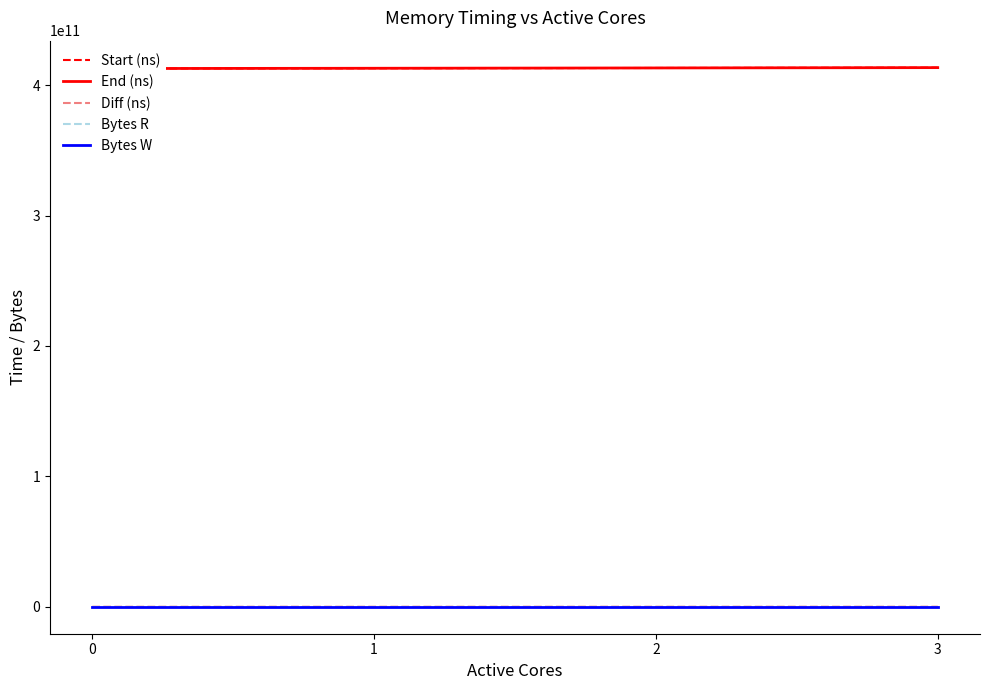

Rank the series by their maximum value, from lowest to highest.

Diff (ns), Bytes R, Bytes W, Start (ns), End (ns)